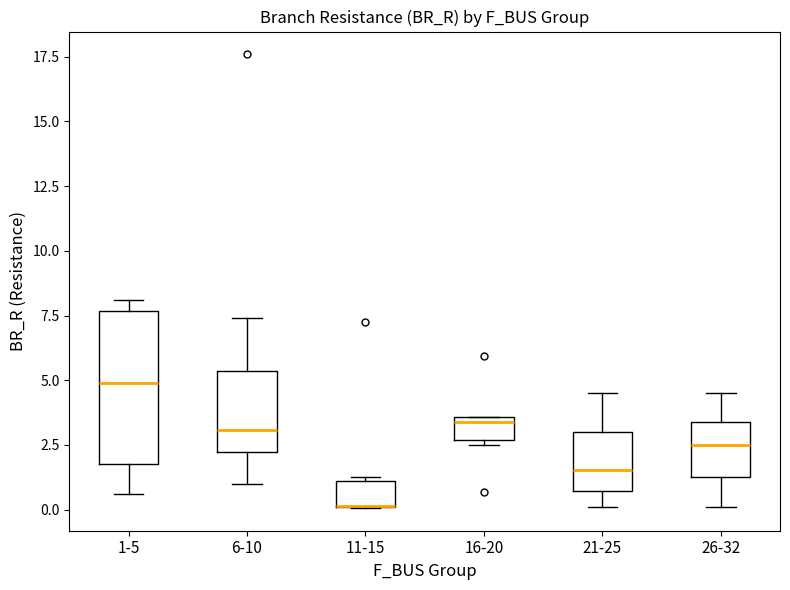

Comparing the boxes themselves (not the whiskers), which one is the tallest?

1-5